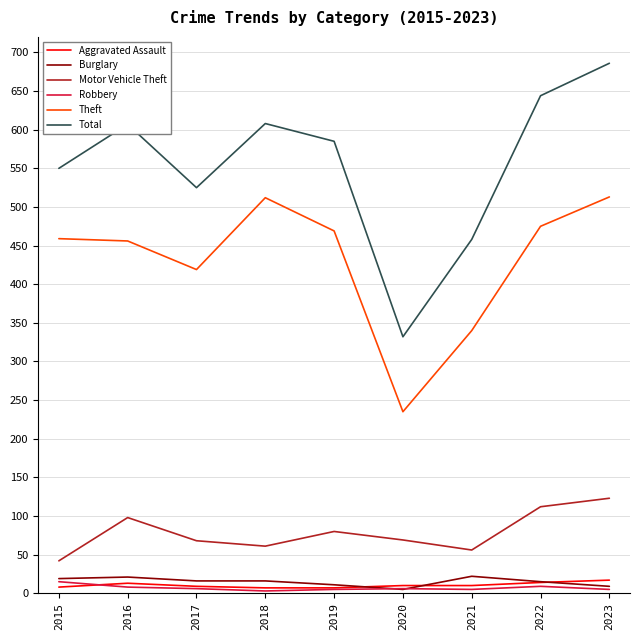

What is the approximate value of Motor Vehicle Theft at 2019, to the nearest 10?

80